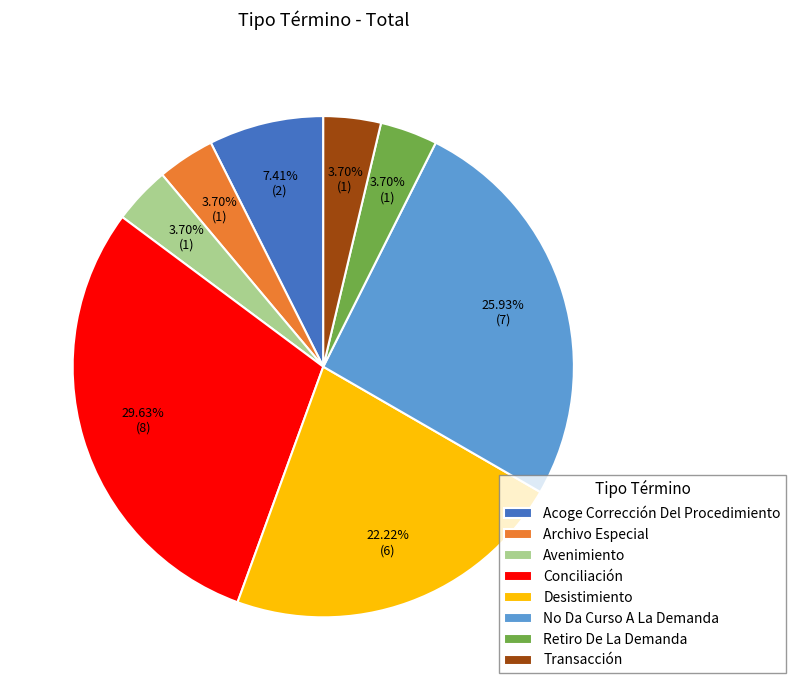

How many segments does this pie chart have?

8